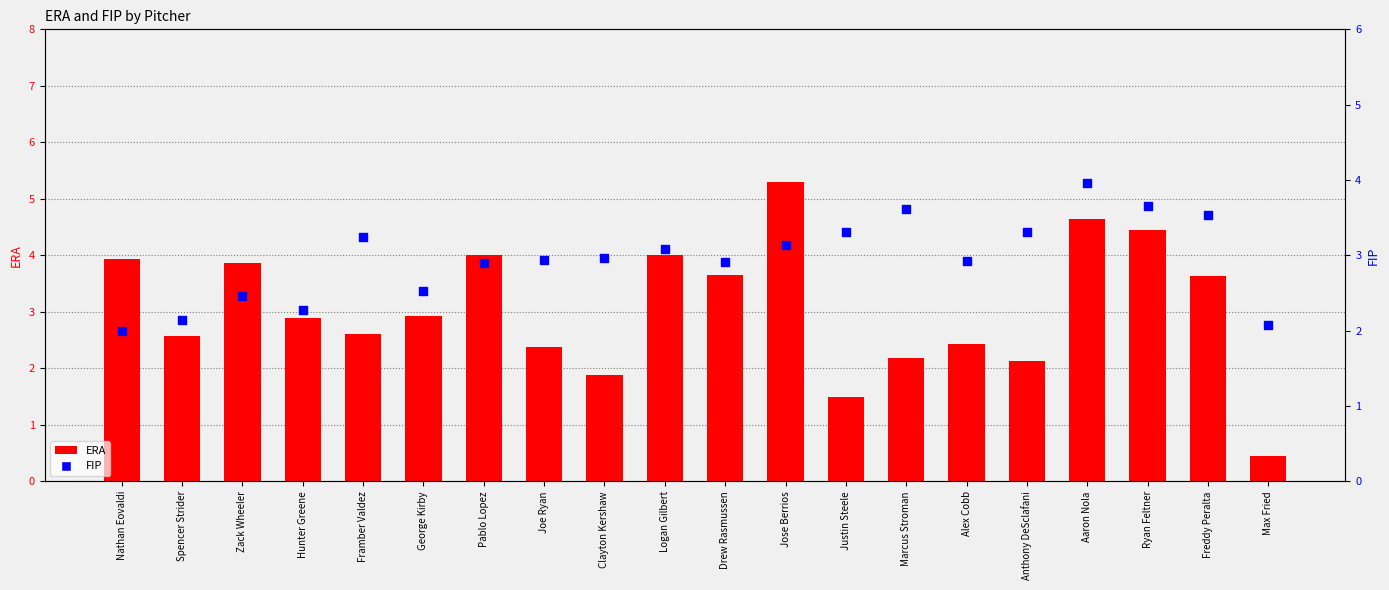

What is the total value across all series at Spencer Strider?

4.7